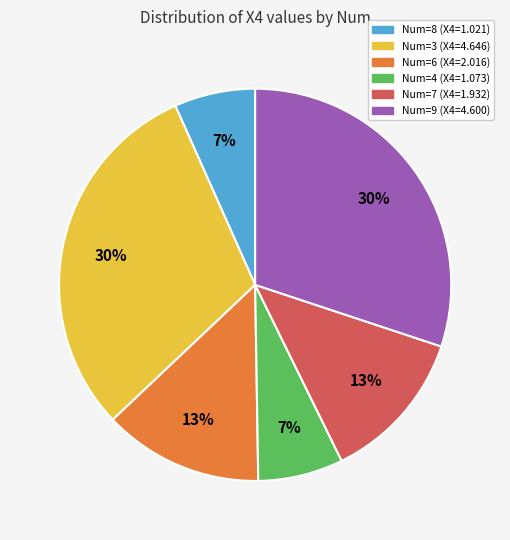

Is there any slice that represents more than half of the pie?

No